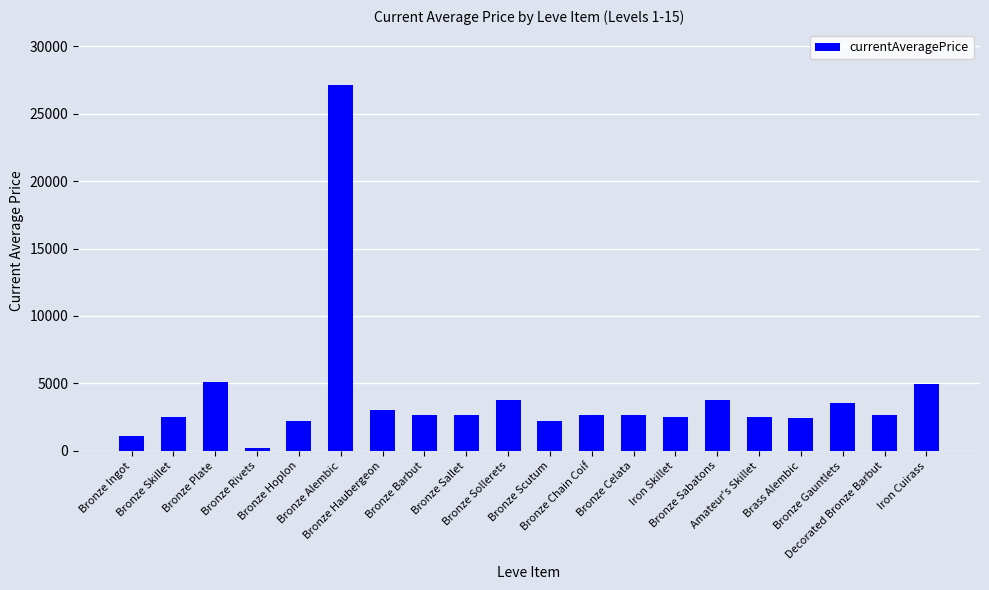

The value at Bronze Celata is 2673.0. True or false?

True